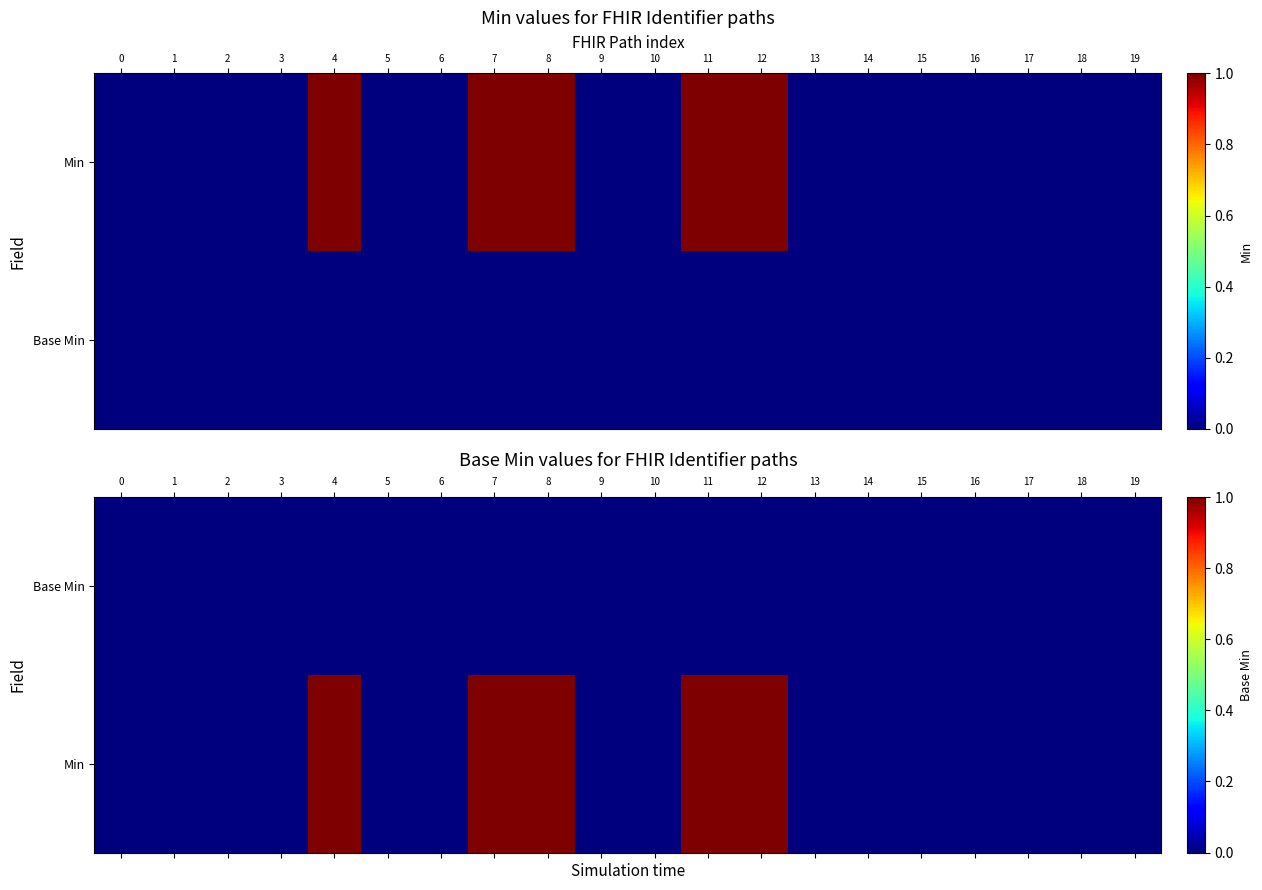

List the series in order of their overall mean, highest first.

Min, Base Min